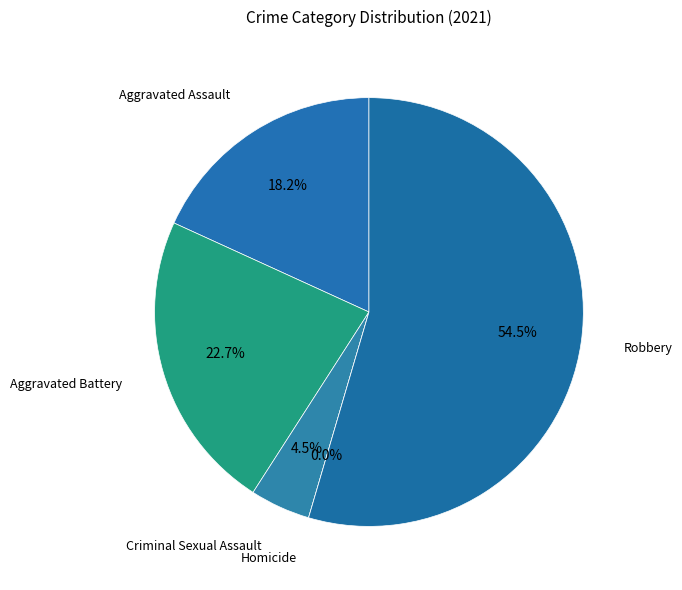

What is the largest slice in the pie chart?

Robbery